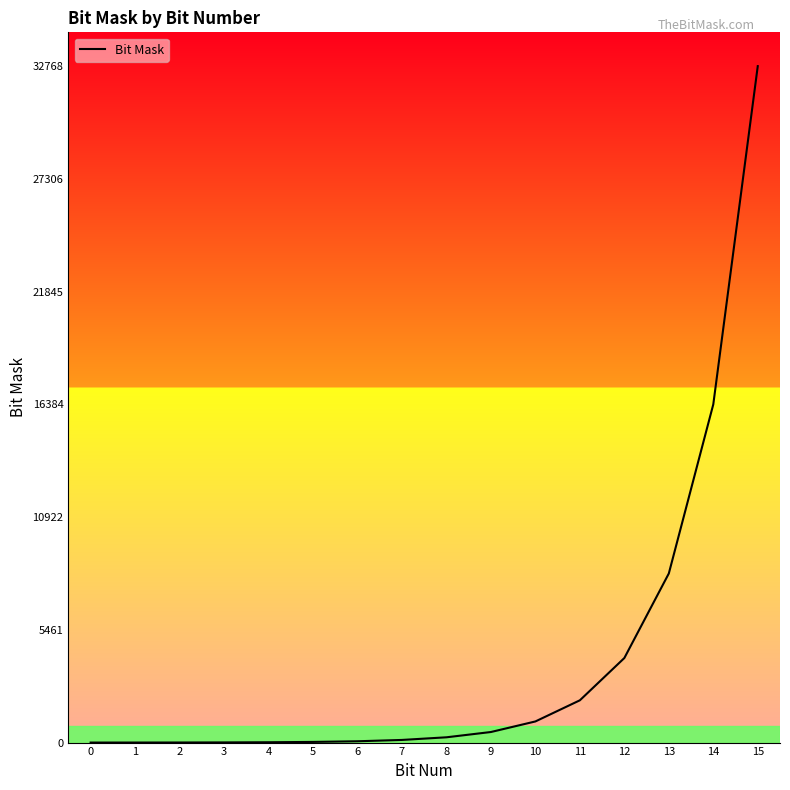

What is the greatest value displayed?

32768